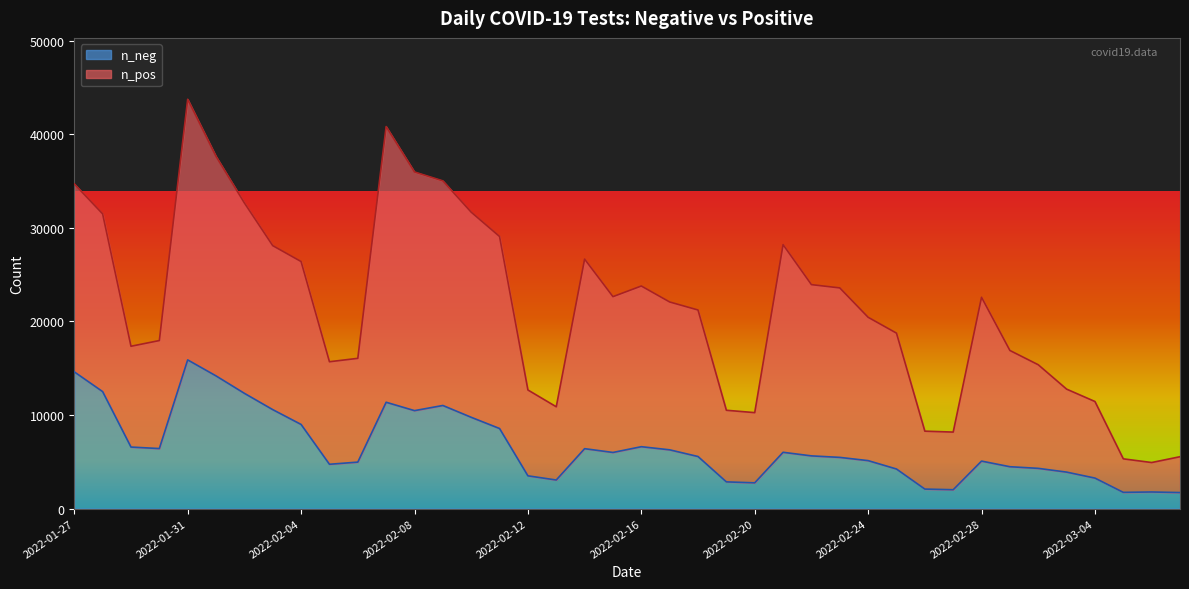

True or false: n_neg and n_pos intersect in this chart.

False